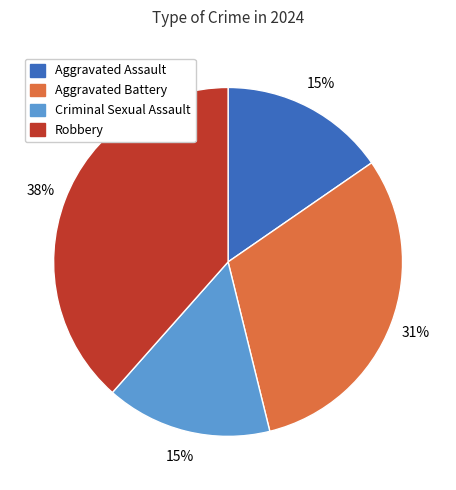

To the nearest percent, what is the difference between the Robbery and Criminal Sexual Assault slice percentages?

23%